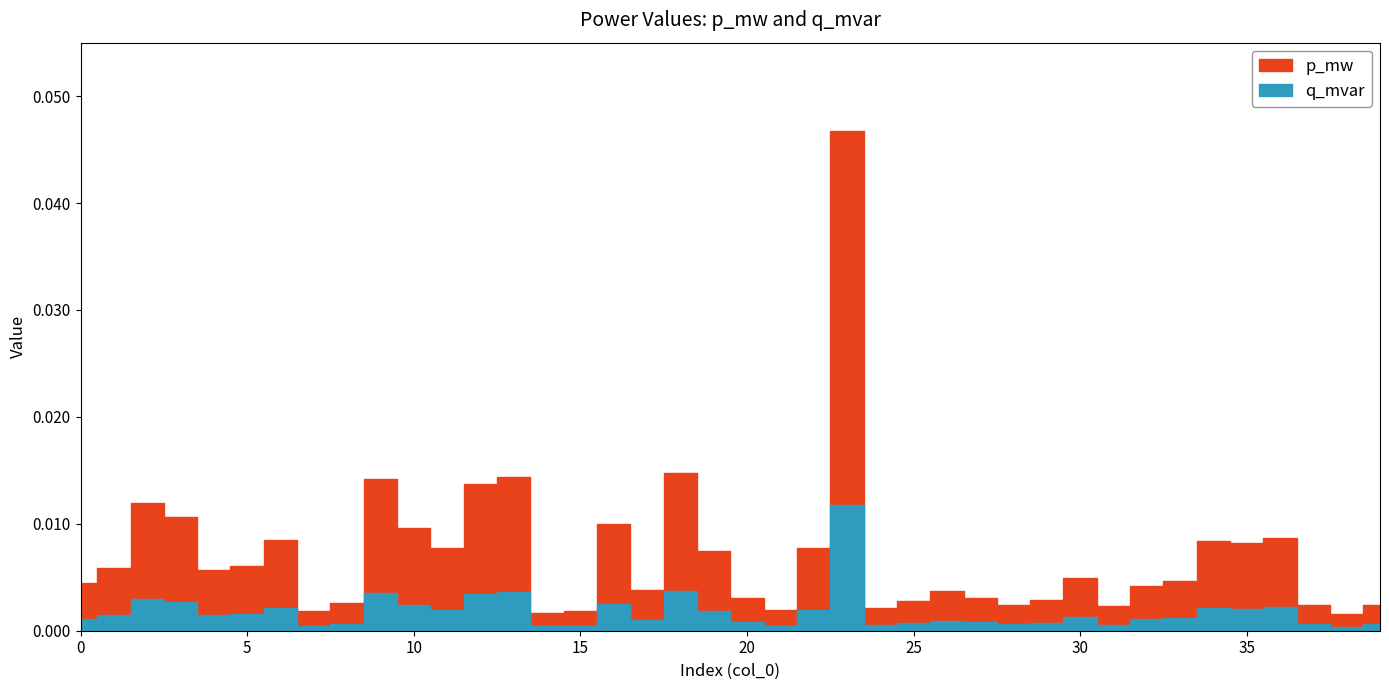

Is the value of q_mvar at 19 greater than the value of p_mw at 30?

No